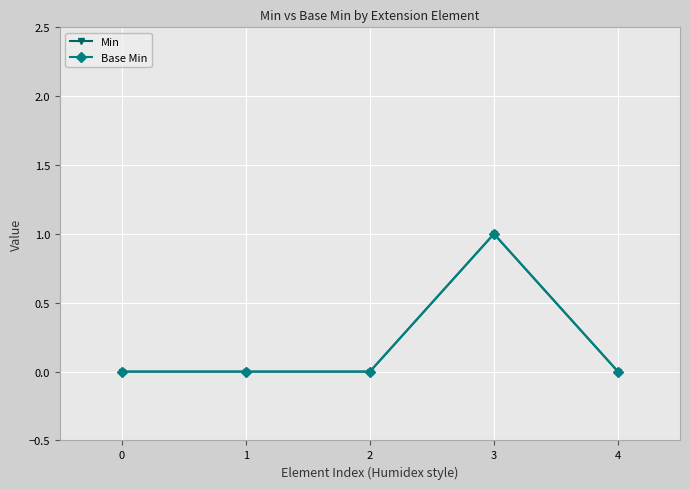

Does the chart have visible grid lines?

Yes